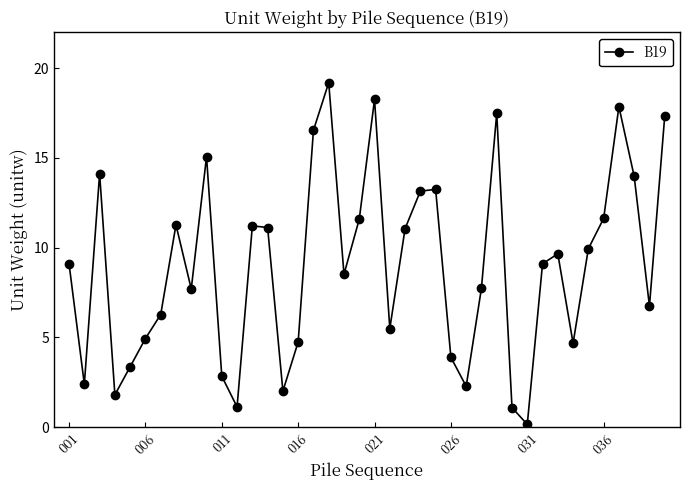

What is the average value?

9.0